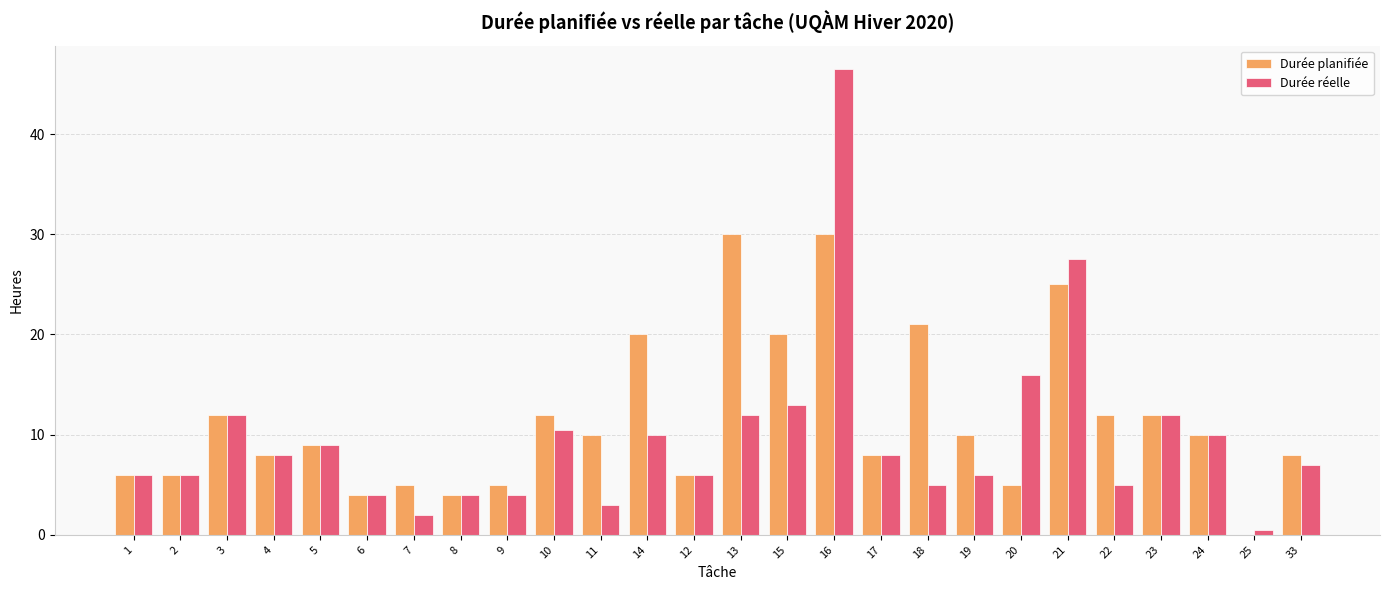

What is the sum of the Durée réelle values at 19 and 16?

52.5